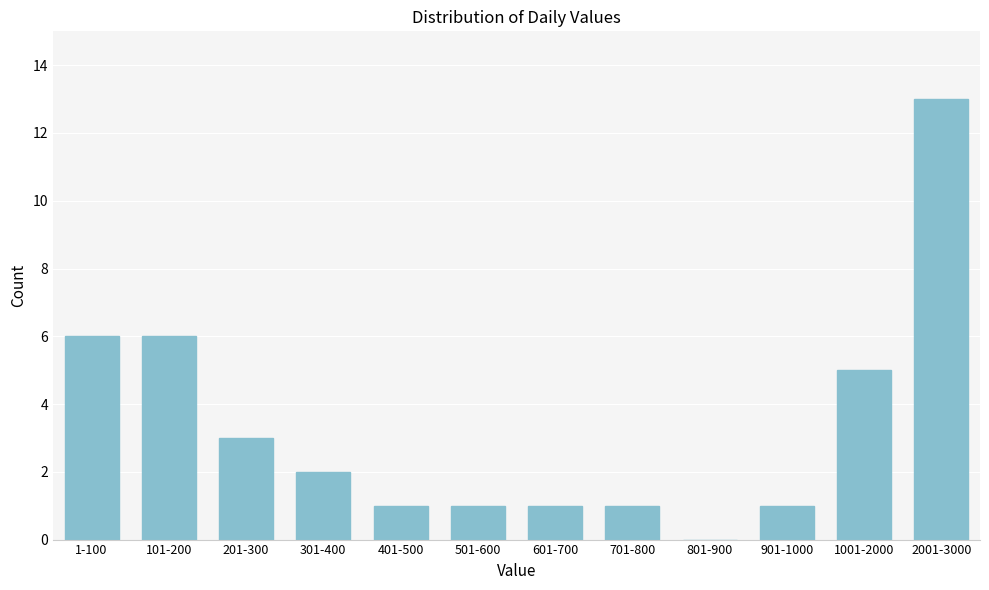

Reading left to right, list all the values displayed in this chart.

1-100=6	101-200=6	201-300=3	301-400=2	401-500=1	501-600=1	601-700=1	701-800=1	801-900=0	901-1000=1	1001-2000=5	2001-3000=13